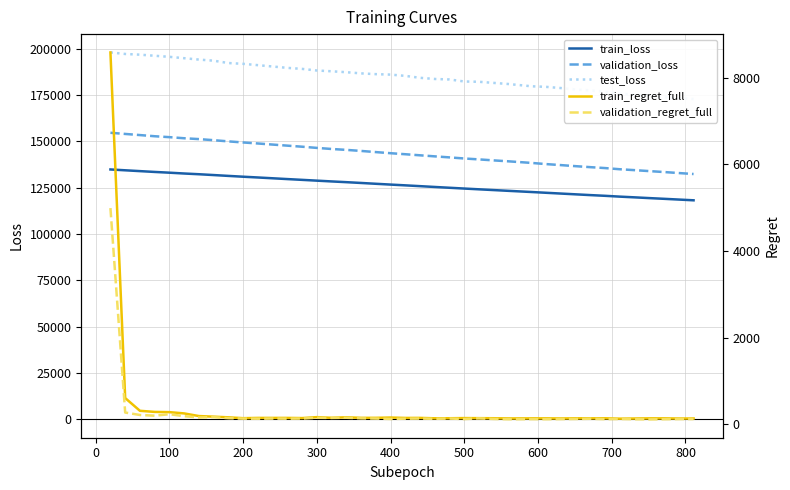

True or false: train_regret_full and validation_regret_full intersect in this chart.

False